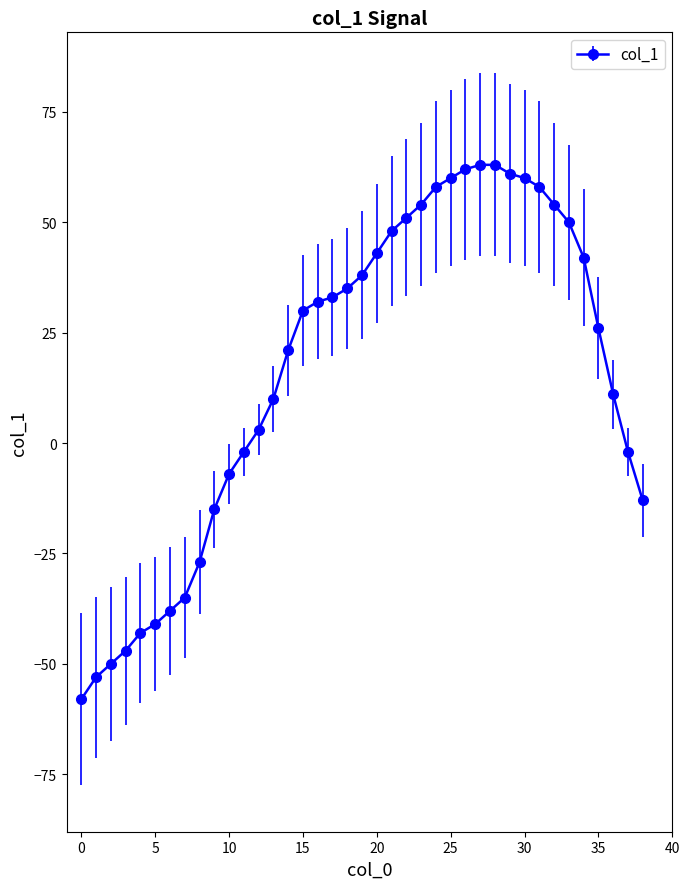

Does the chart display data point markers on the line(s)?

Yes